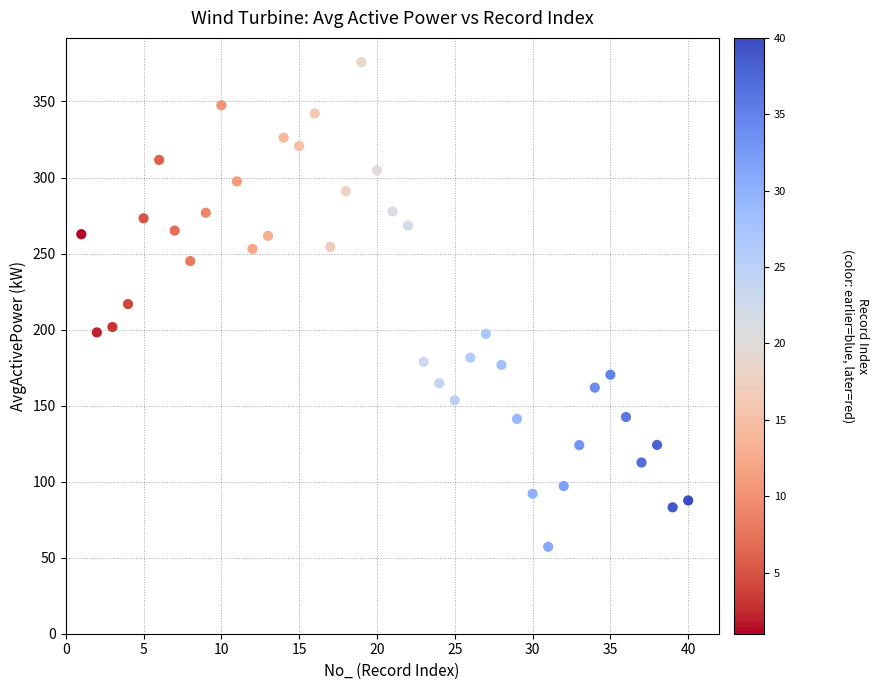

What is the range of Y values (max minus min)?

318.7